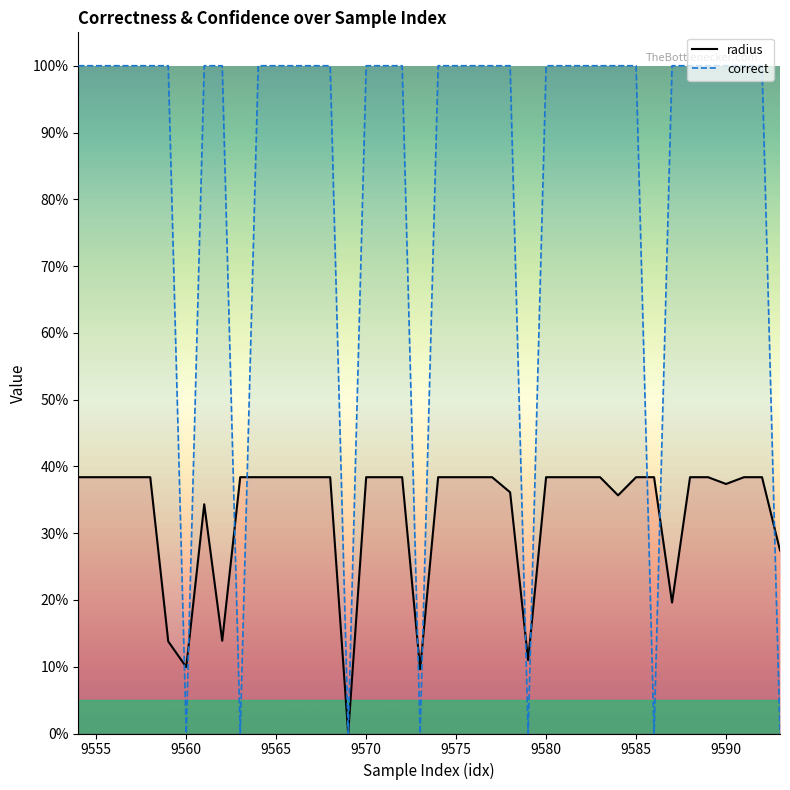

Reading left to right, transcribe all the data shown in this chart.

radius: 0.4	0.4	0.4	0.4	0.4	0.1	0.1	0.3	0.1	0.4	0.4	0.4	0.4	0.4	0.4	0.0	0.4	0.4	0.4	0.1	0.4	0.4	0.4	0.4	0.4	0.1	0.4	0.4	0.4	0.4	0.4	0.4	0.4	0.2	0.4	0.4	0.4	0.4	0.4	0.3
correct: 1.0	1.0	1.0	1.0	1.0	1.0	0.0	1.0	1.0	0.0	1.0	1.0	1.0	1.0	1.0	0.0	1.0	1.0	1.0	0.0	1.0	1.0	1.0	1.0	1.0	0.0	1.0	1.0	1.0	1.0	1.0	1.0	0.0	1.0	1.0	1.0	1.0	1.0	1.0	0.0